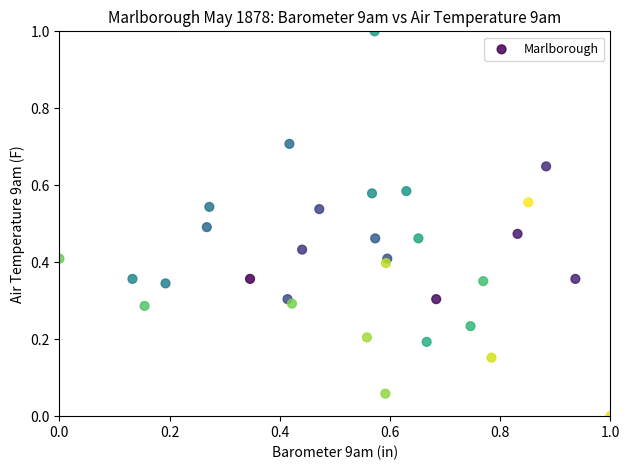

What is the range of X values (max minus min)?

1.0